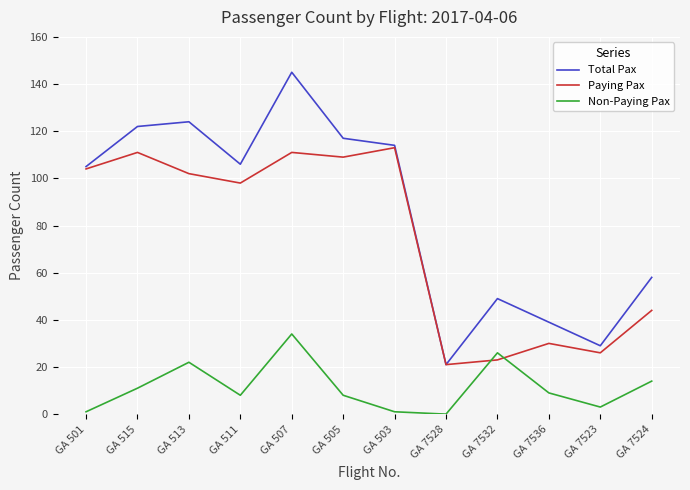

Which series ends up on top after the final intersection of Non-Paying Pax and Paying Pax?

Paying Pax